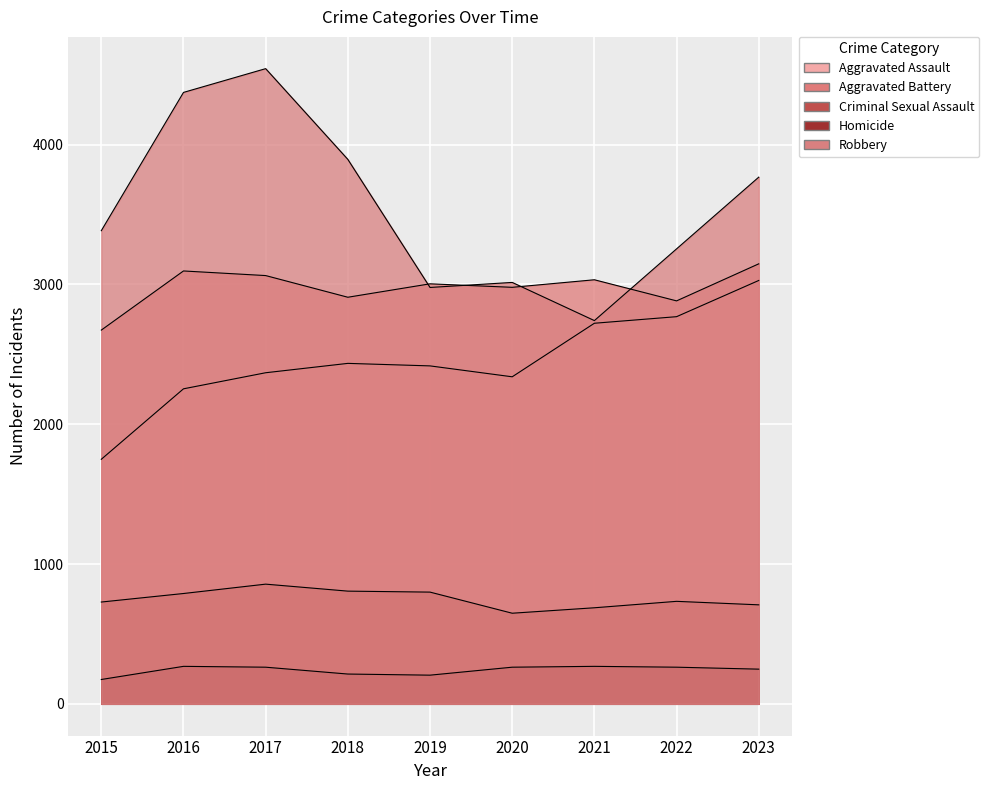

What is the minimum value shown in the chart?

174